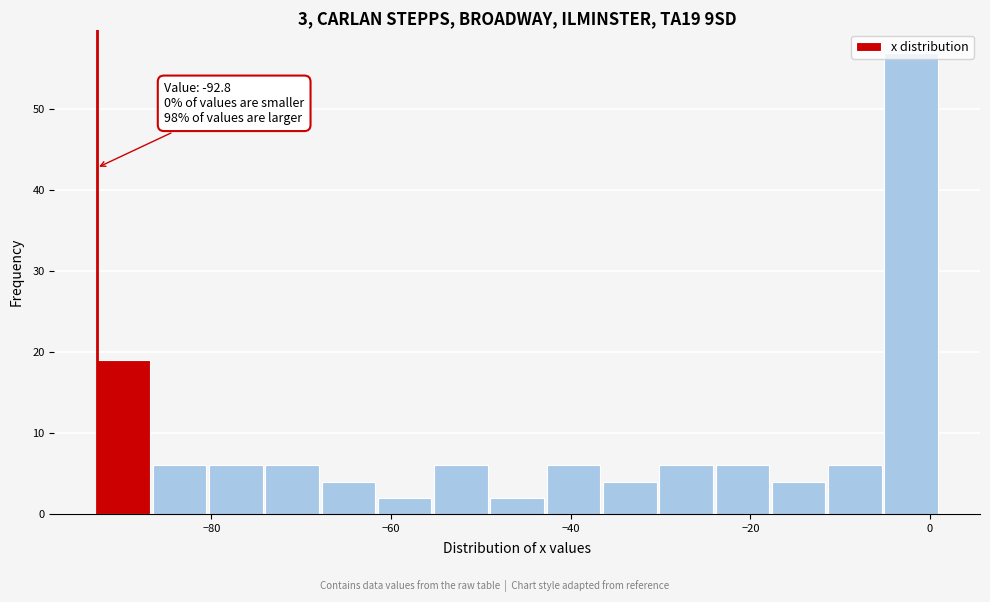

Around what value on the x-axis is the tallest bar? Give the approximate position of its centre, as read against the axis.

-2